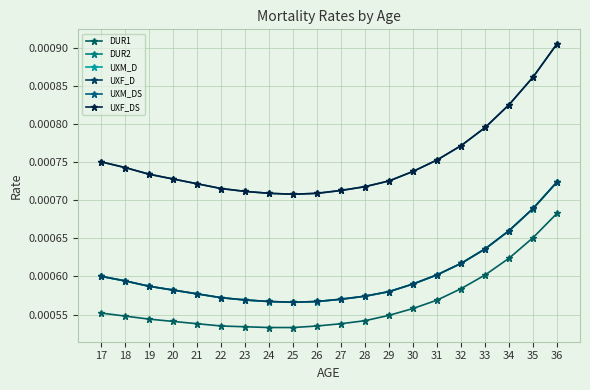

How many UXM_DS values are between 0 and 1?

20